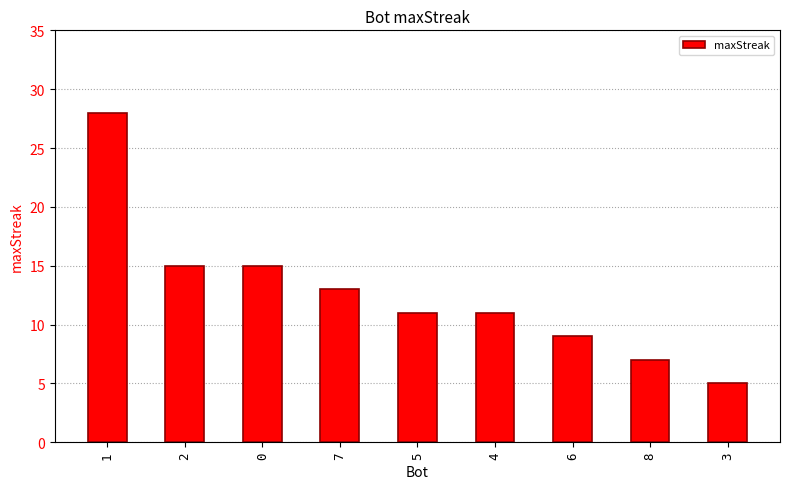

What is the change in value from 2 to 3?

-10